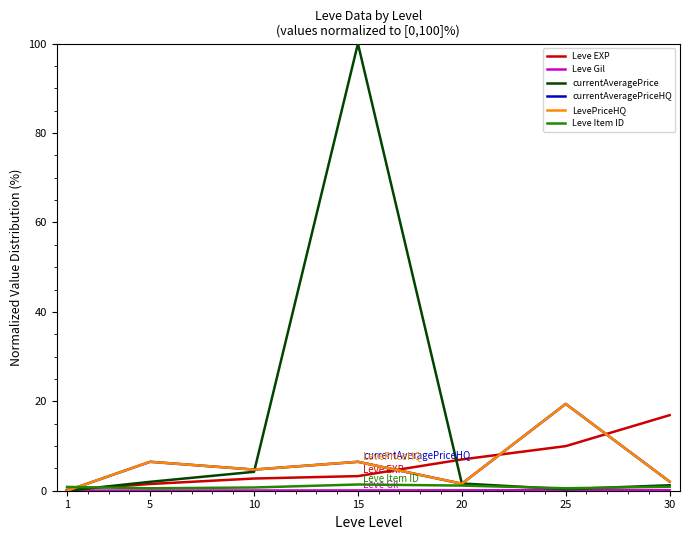

Does the chart display data point markers on the line(s)?

No